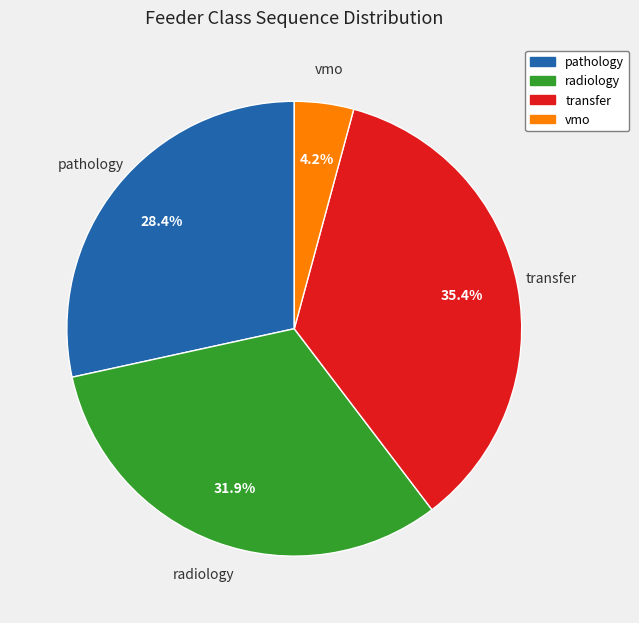

What portion of the pie excludes pathology?

71.6%